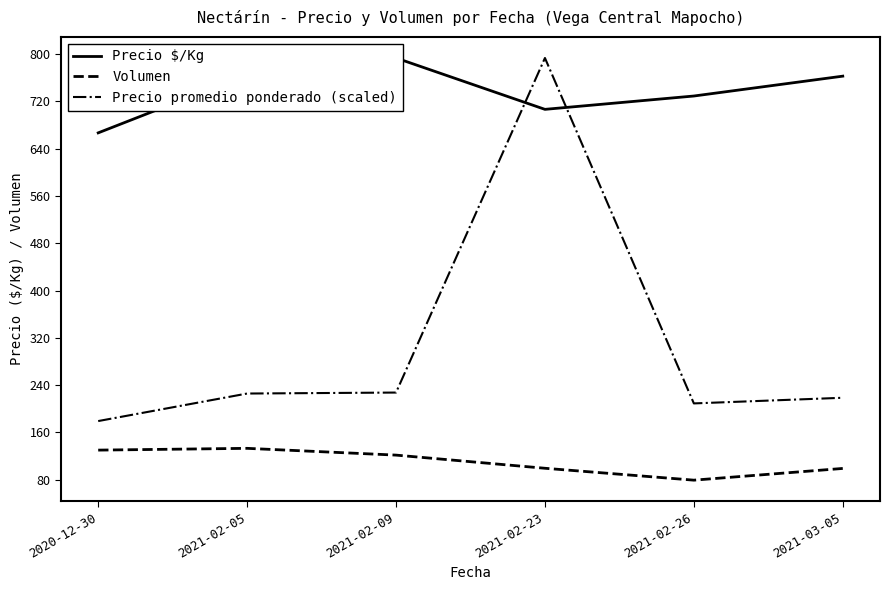

What is the label of the 5th point from the left?

2021-02-26